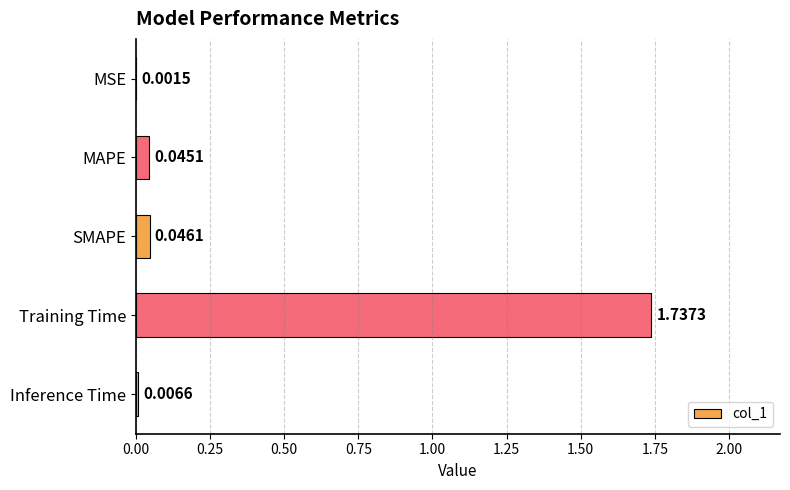

Where is the data nearest to the value 0?

MSE